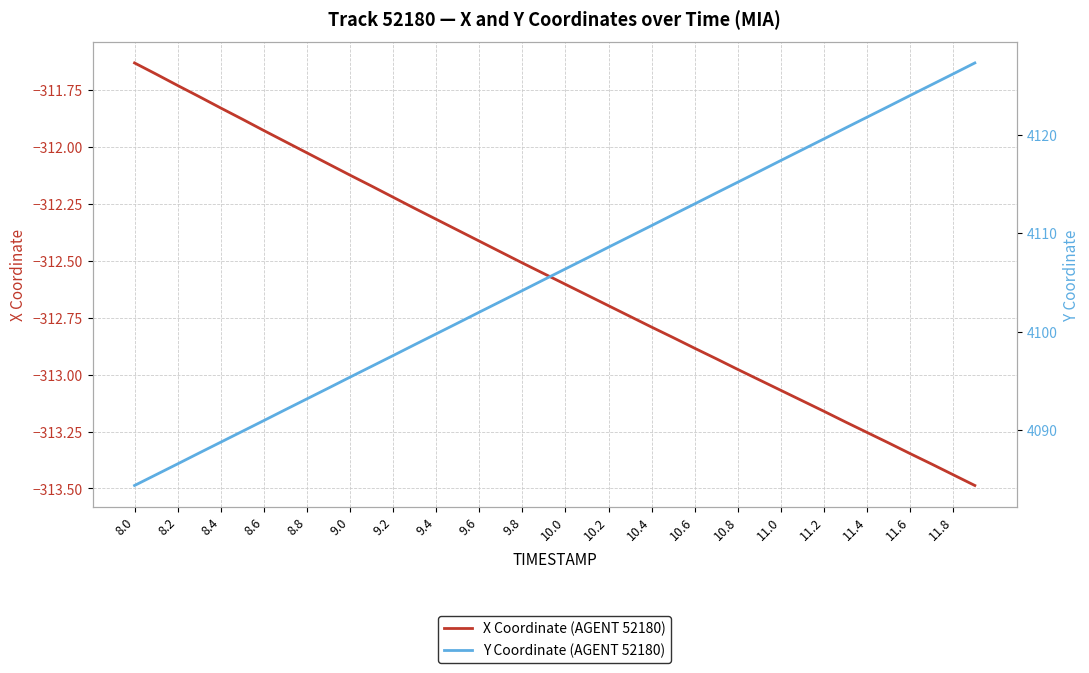

True or false: X Coordinate (AGENT 52180) and Y Coordinate (AGENT 52180) cross at least once.

False